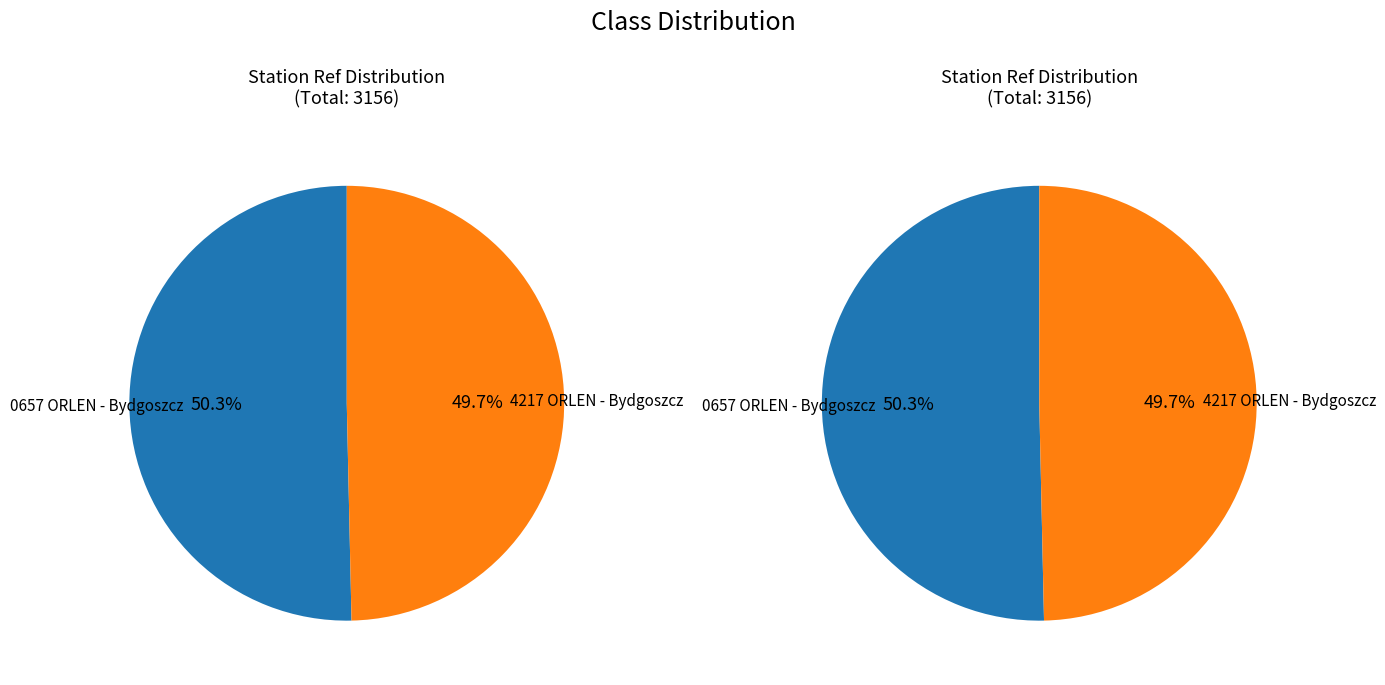

What percentage is NOT represented by 4217 ORLEN - Bydgoszcz?

50.3%